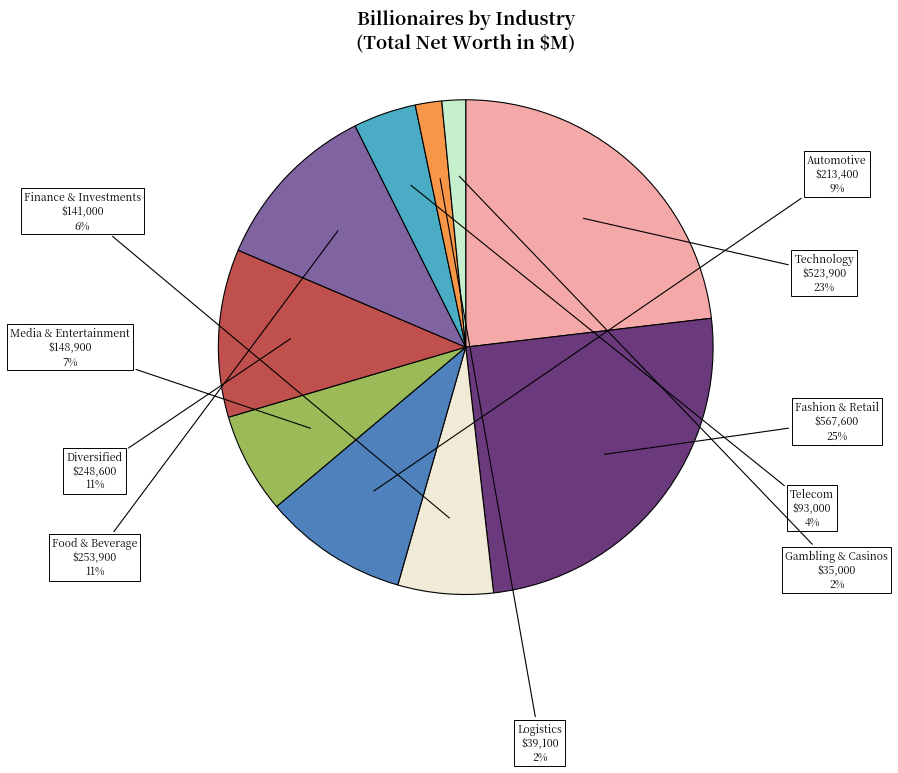

Does Fashion & Retail account for over 50% of the chart?

No